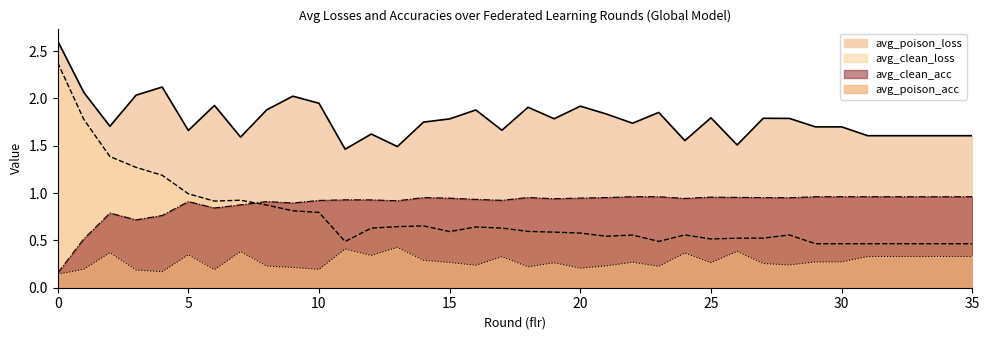

True or false: avg_clean_acc and avg_poison_loss cross at least once.

False